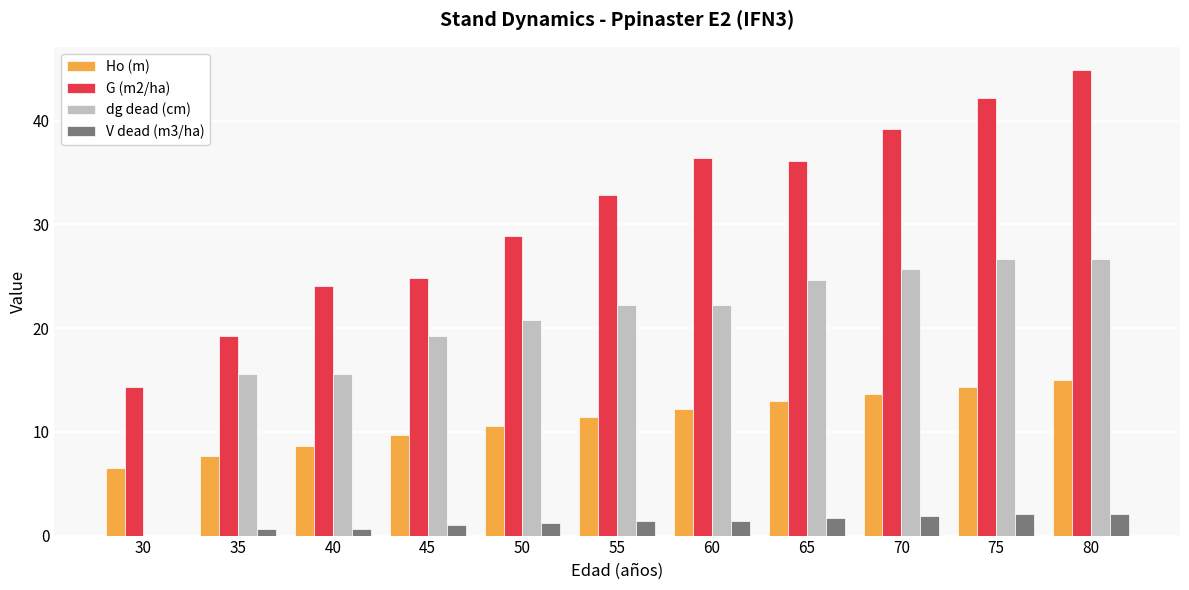

The value of Ho (m) at 35 is 2.5. True or false?

False